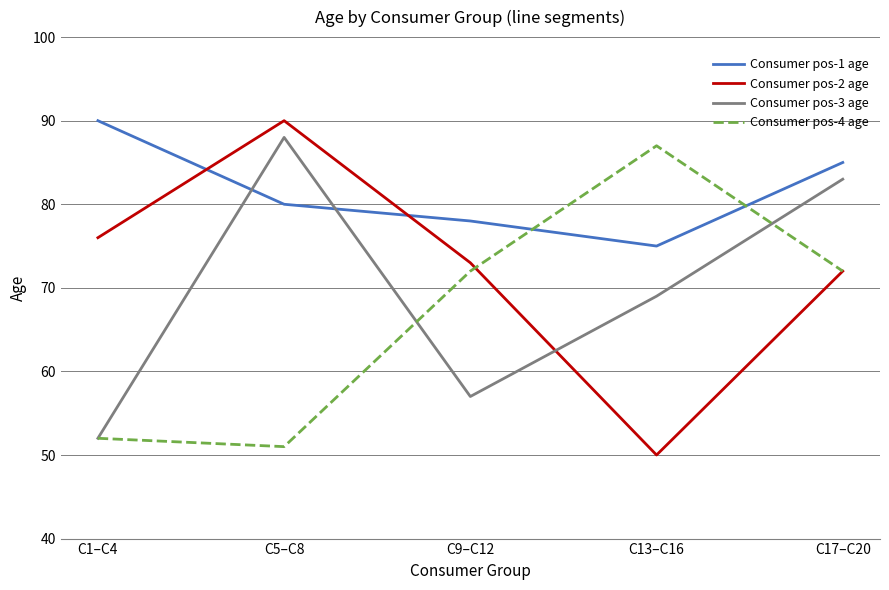

Reading left to right, transcribe all the data shown in this chart.

Consumer pos-1 age: C1–C4=90	C5–C8=80	C9–C12=78	C13–C16=75	C17–C20=85
Consumer pos-2 age: C1–C4=76	C5–C8=90	C9–C12=73	C13–C16=50	C17–C20=72
Consumer pos-3 age: C1–C4=52	C5–C8=88	C9–C12=57	C13–C16=69	C17–C20=83
Consumer pos-4 age: C1–C4=52	C5–C8=51	C9–C12=72	C13–C16=87	C17–C20=72